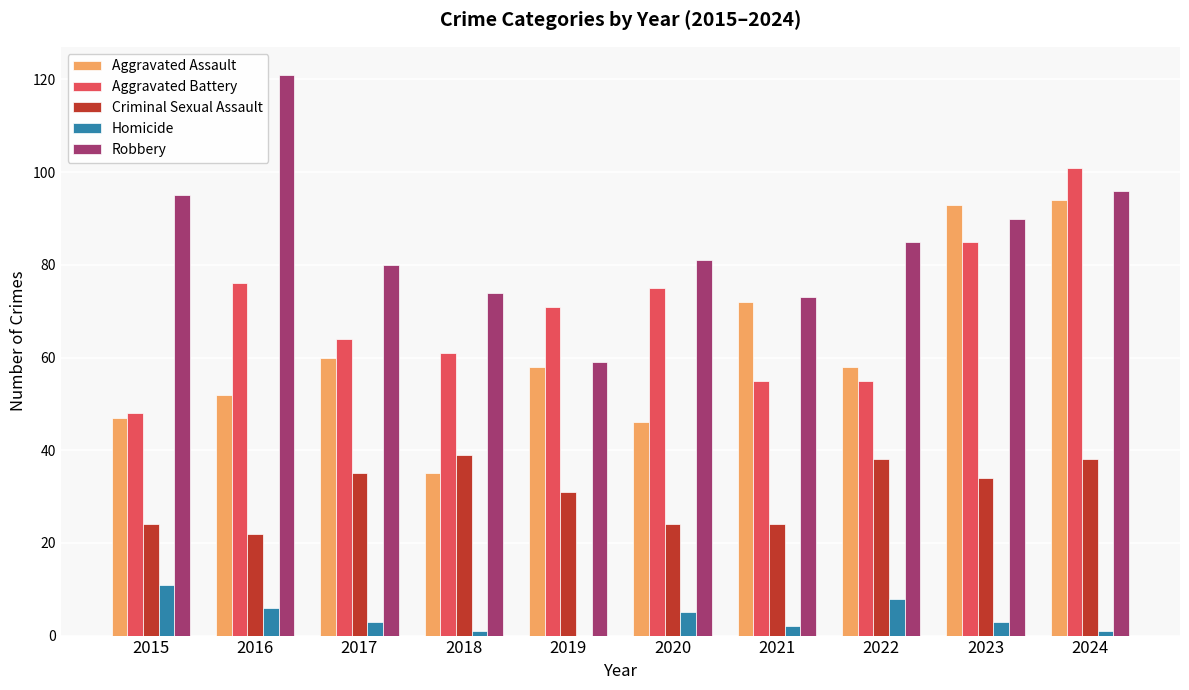

The Aggravated Assault series shows 58 at 2019. True or false?

True